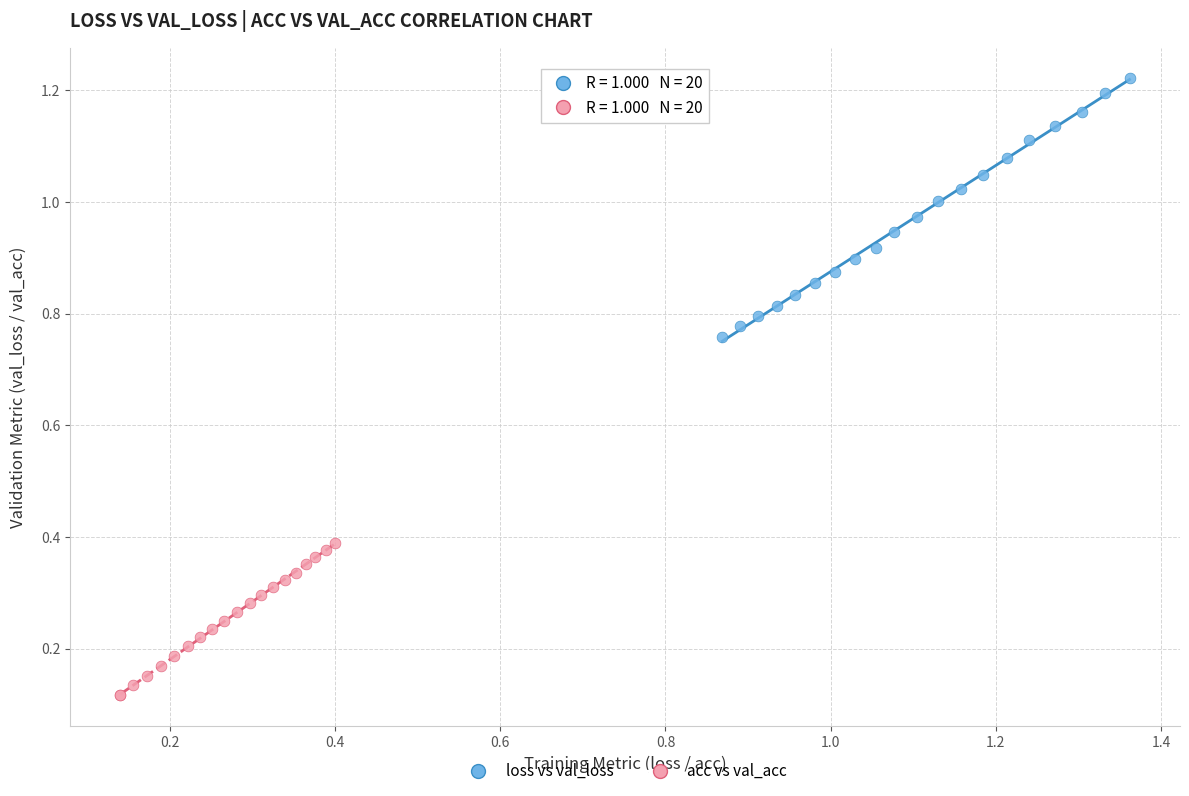

Which series reaches the minimum Y coordinate?

acc vs val_acc